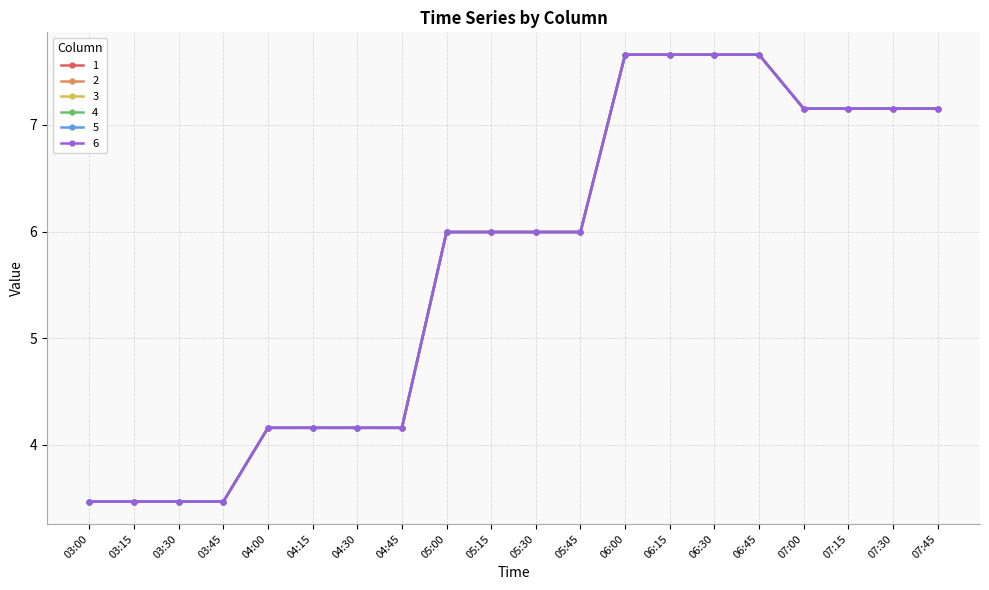

The 2 series shows 7.2 at 07:45. True or false?

True